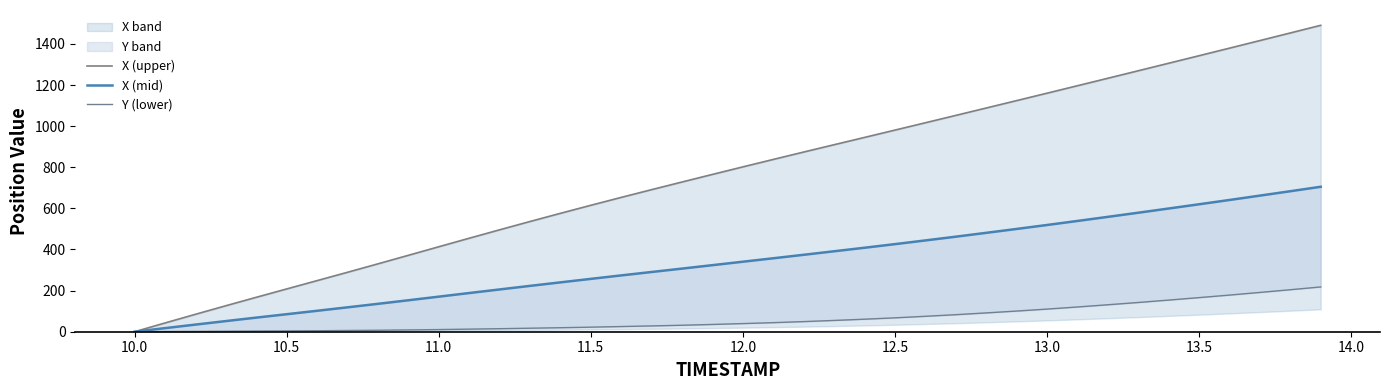

True or false: Y (lower) and X (upper) cross at least once.

False